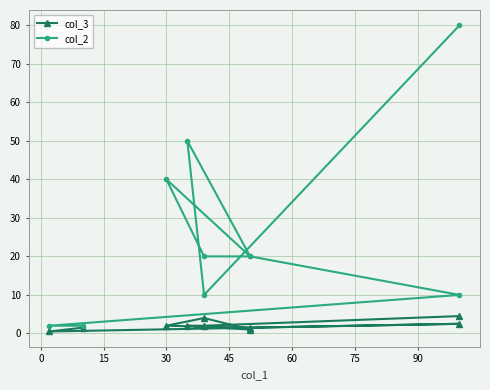

What is the greatest value displayed?

80.0